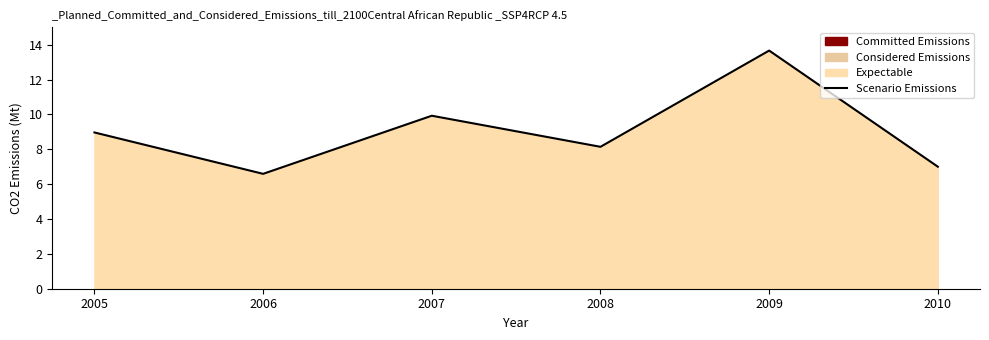

Does the chart display data point markers on the line(s)?

No